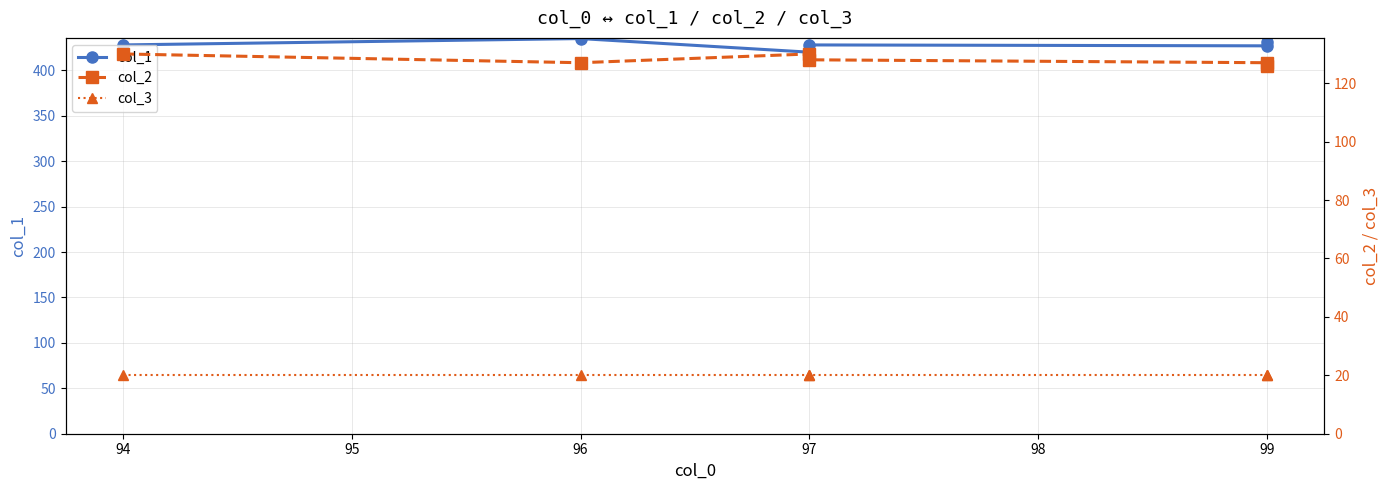

Reading left to right, what are all the values shown in this chart?

col_1: 428	435	420	428	427	431
col_2: 130	127	130	128	127	126
col_3: 20	20	20	20	20	20